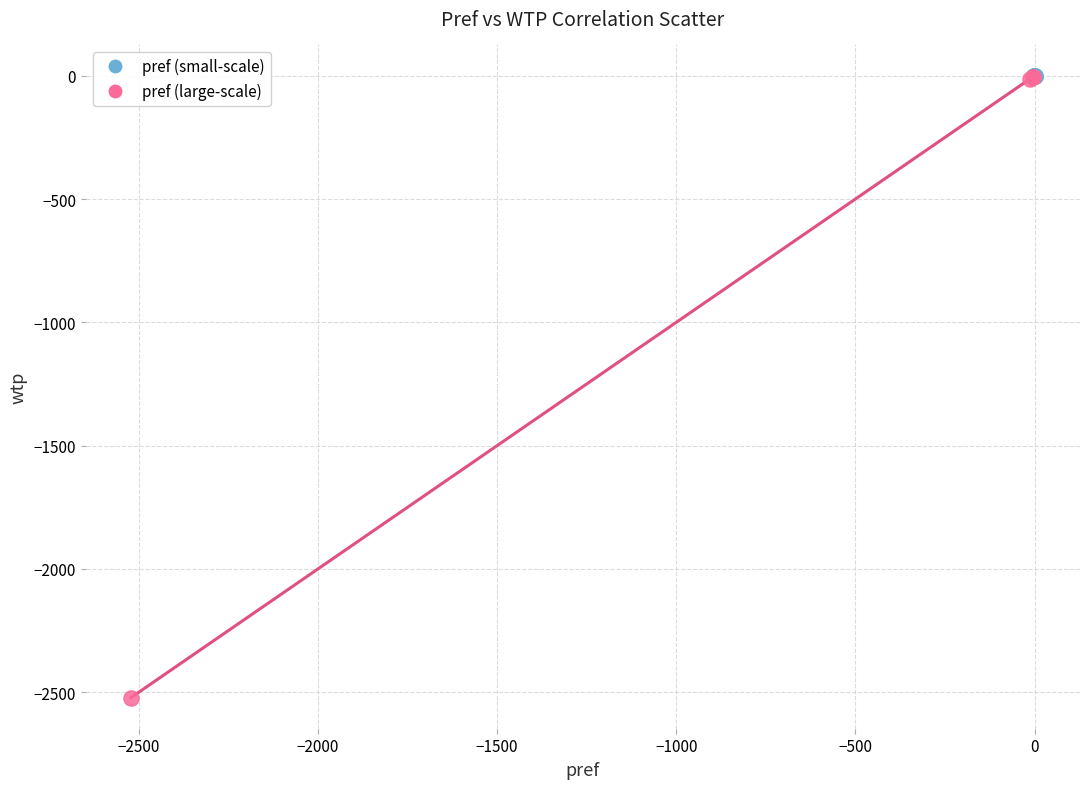

What are all the series names shown in the legend?

pref (small-scale), pref (large-scale)